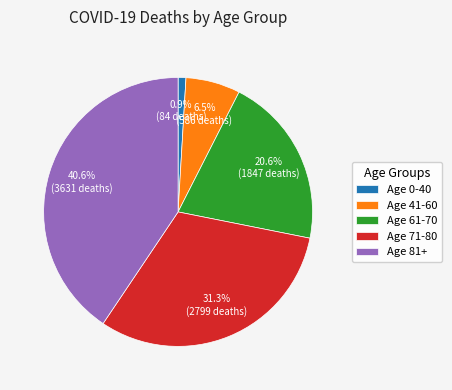

Does any single category account for the majority?

No